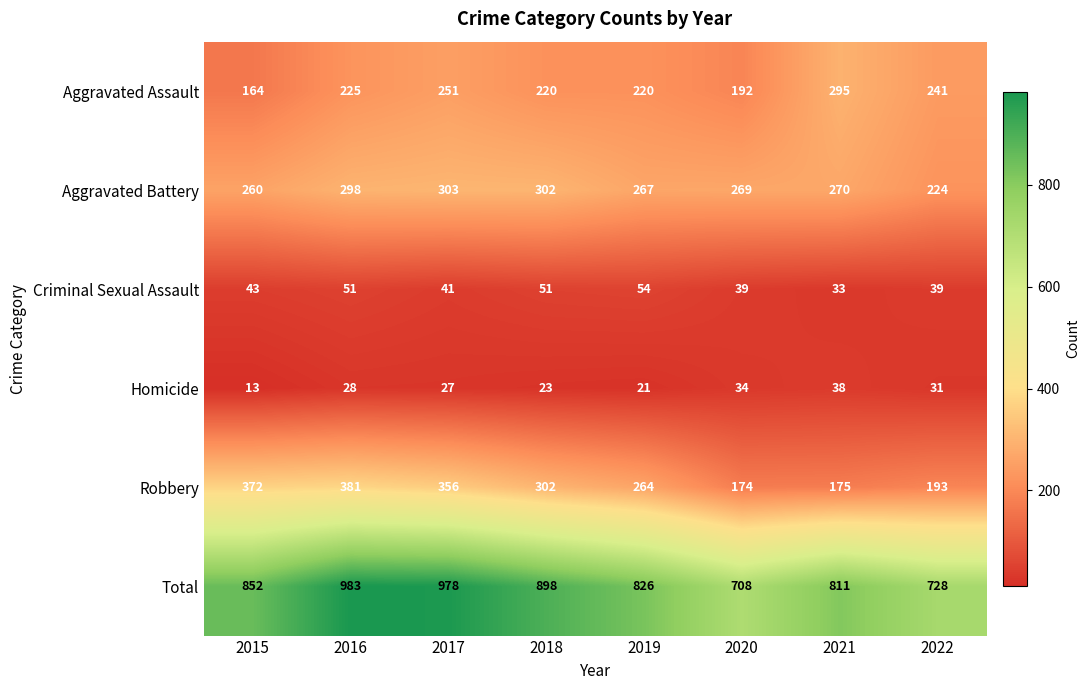

Between 2017 and 2019, which series saw the biggest shift?

Total